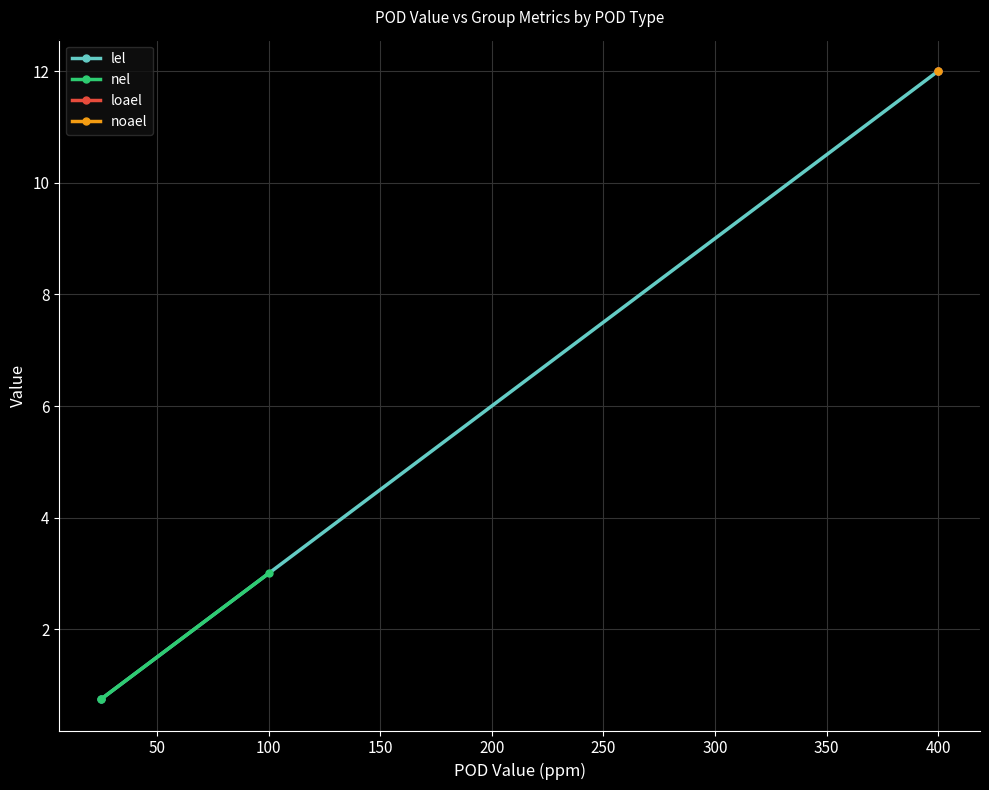

What is the value of the lel point at the 1st from the left?

0.8